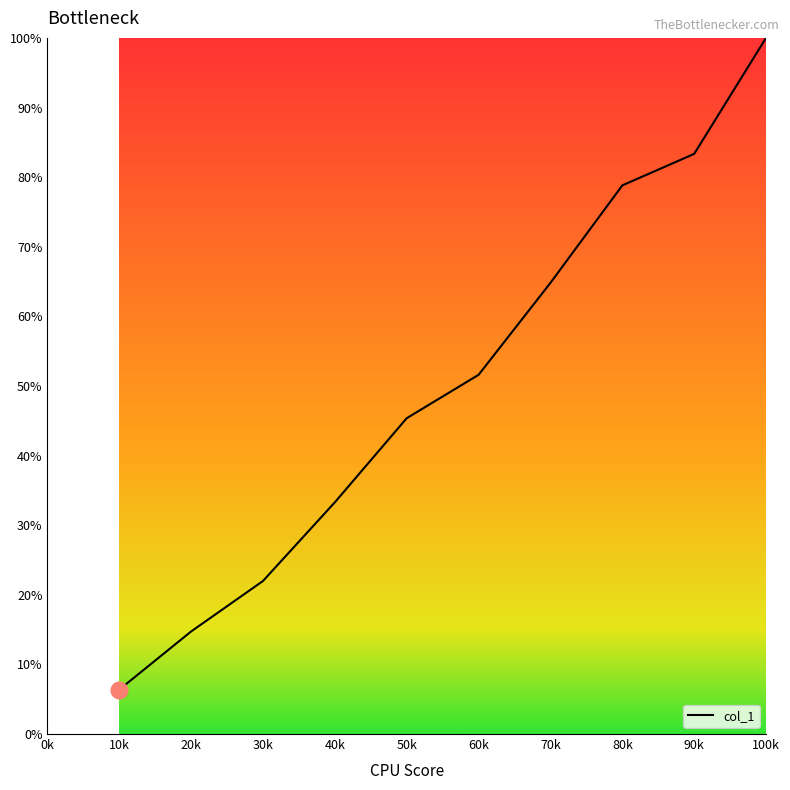

Approximately how many times larger is the value at 100k compared to 10k?

15.7